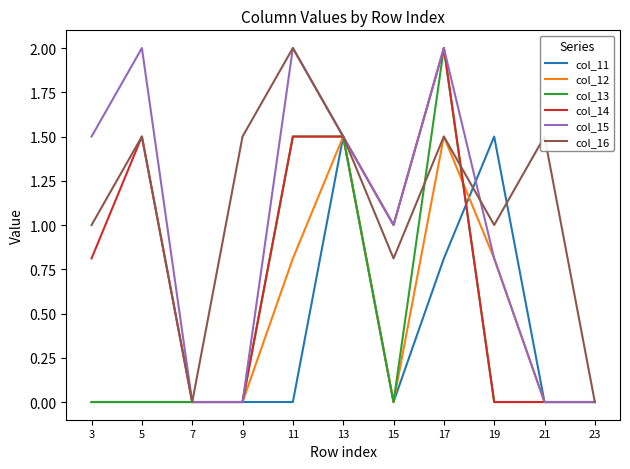

What are all the series names shown in the legend?

col_11, col_12, col_13, col_14, col_15, col_16